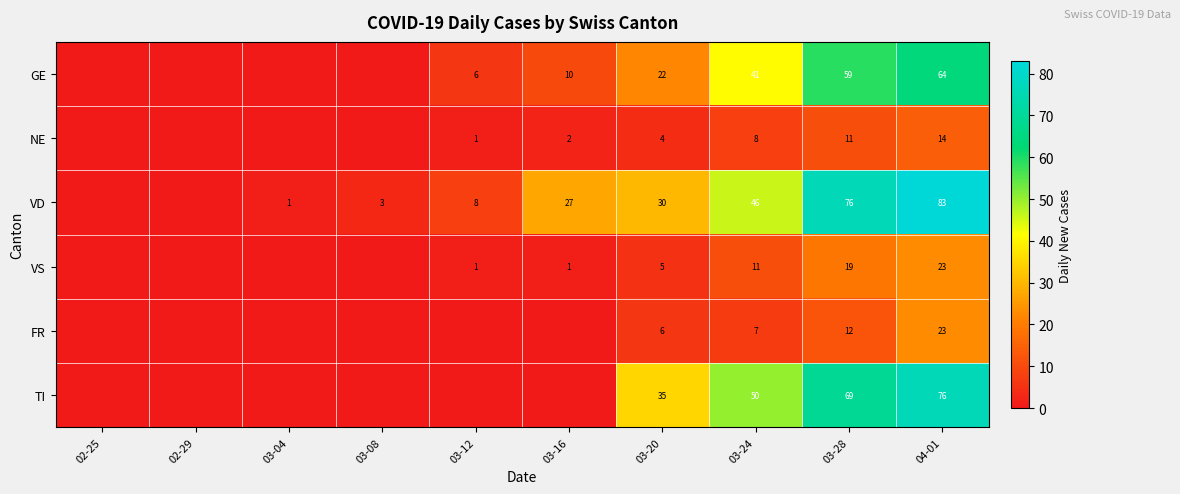

How many series are shown in this chart?

6